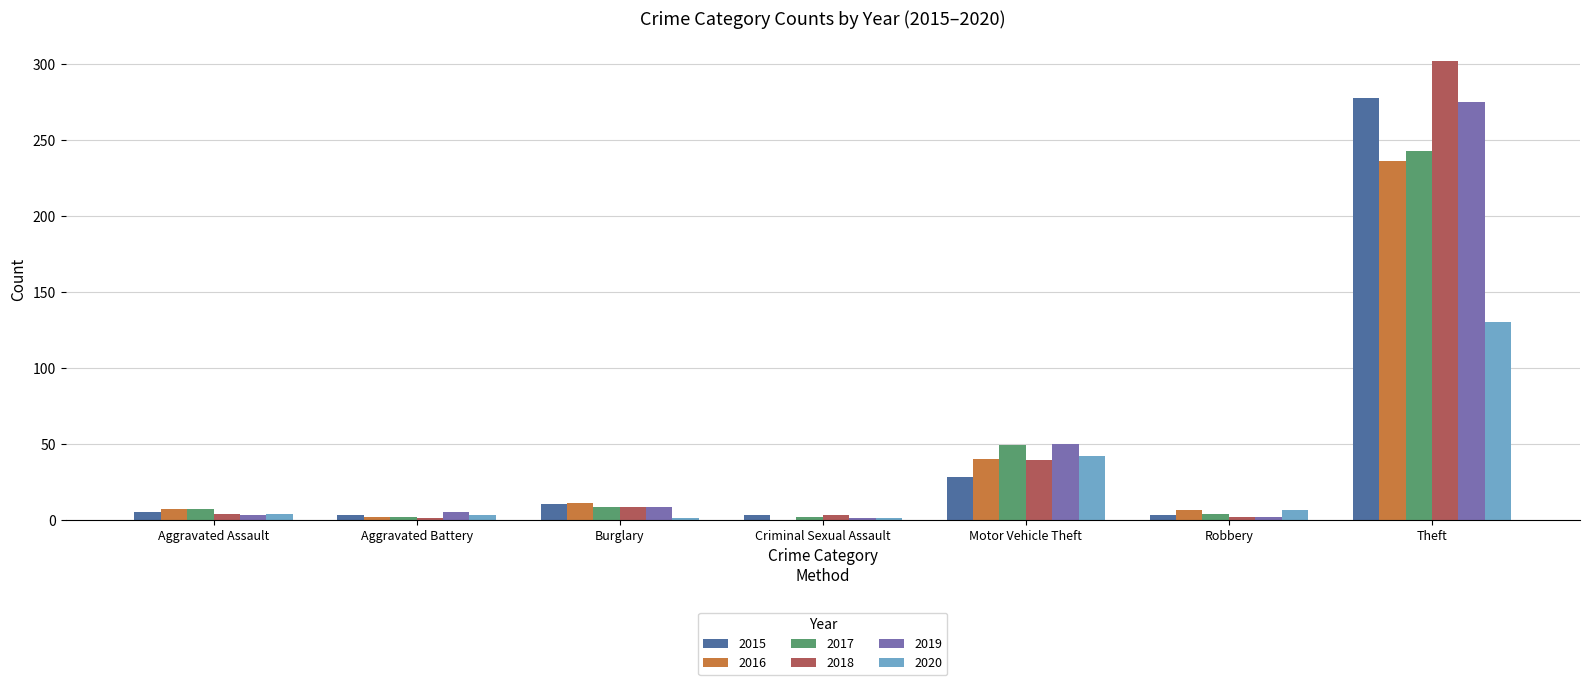

How many data points does each series have?

7